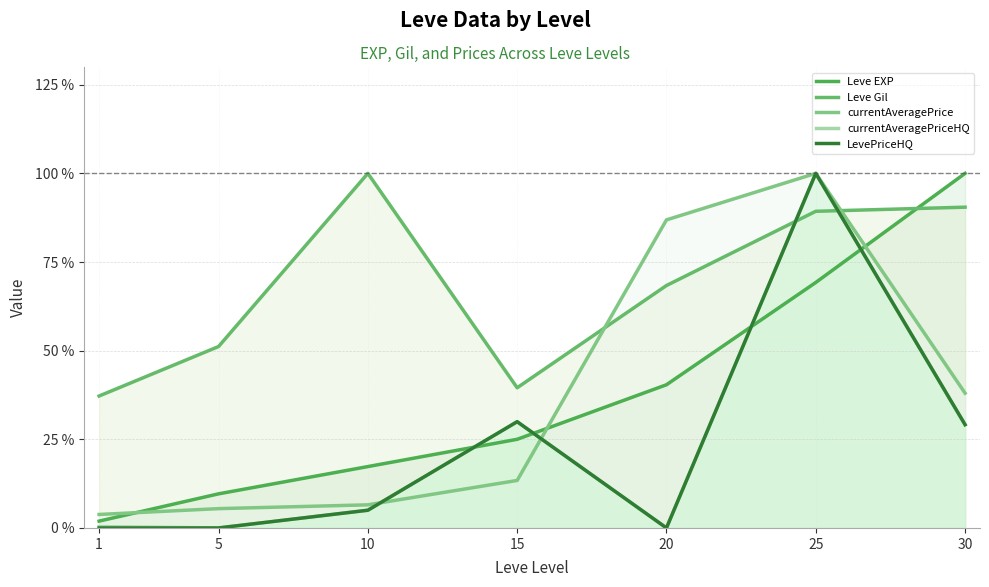

At which label does currentAveragePriceHQ reach its minimum?

5